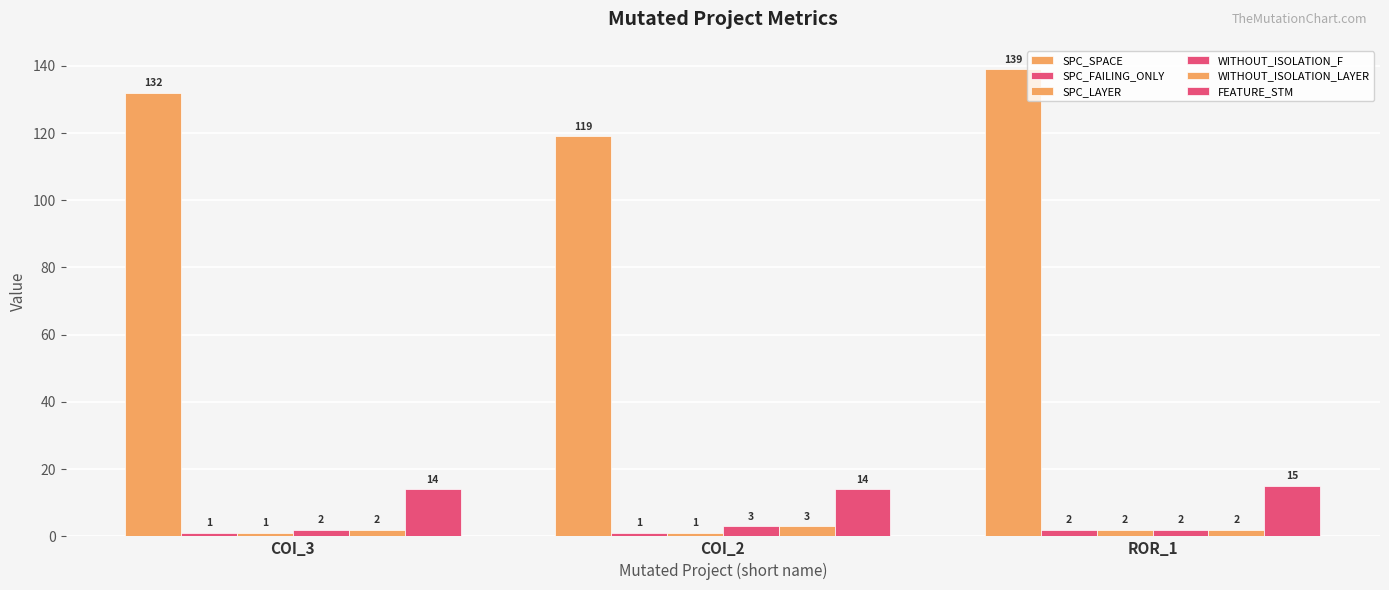

How many distinct data groups are displayed?

6